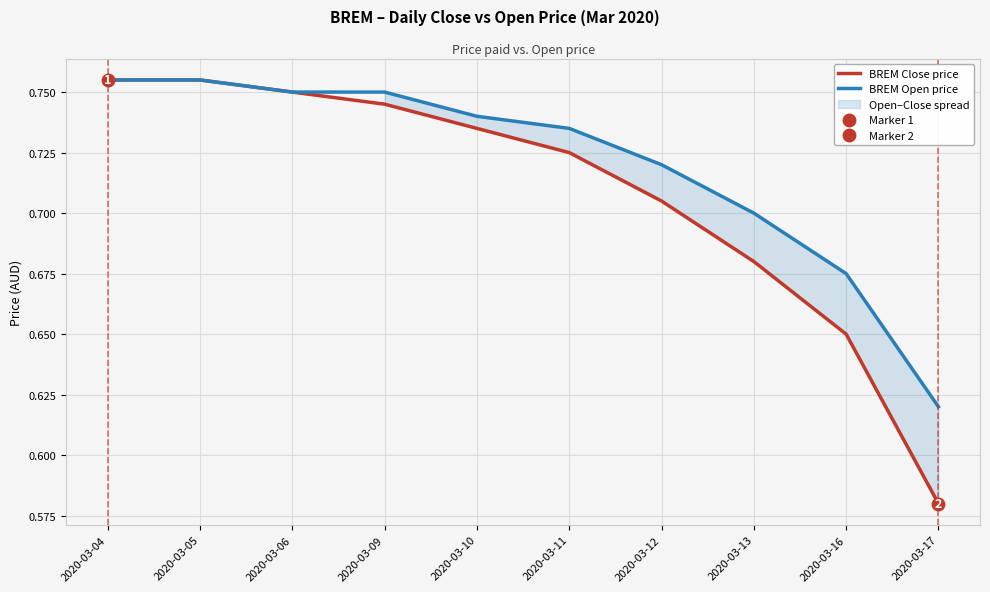

Which series has the widest spread of values?

BREM Close price